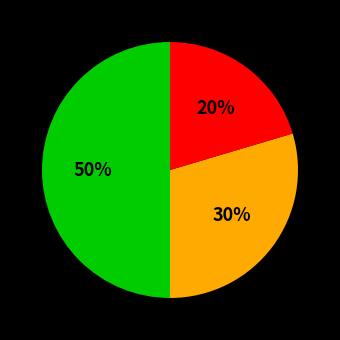

How many segments does this pie chart have?

3